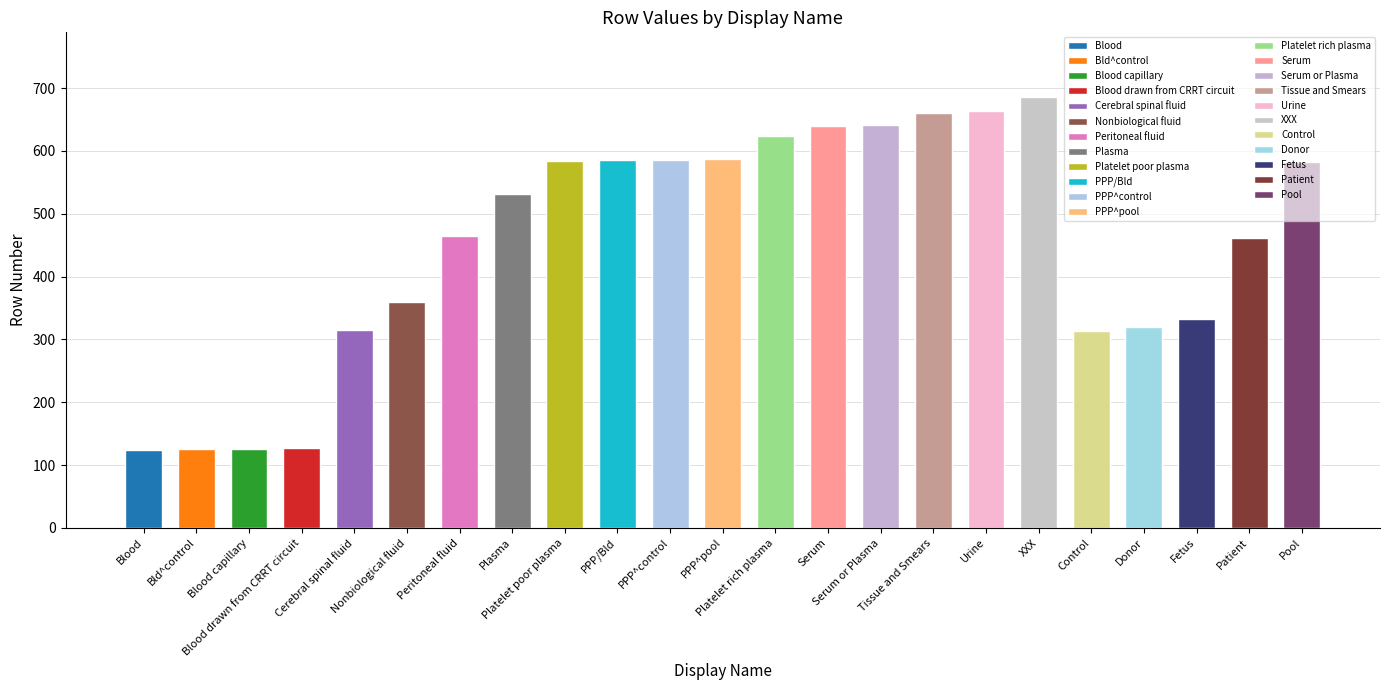

What is the change in value from Nonbiological fluid to Peritoneal fluid?

+105